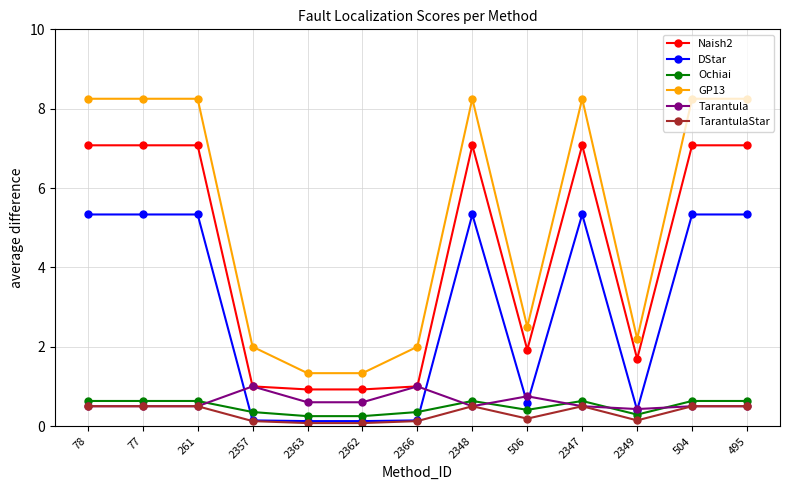

What is the sum of the Tarantula values at 2363 and 504?

1.1